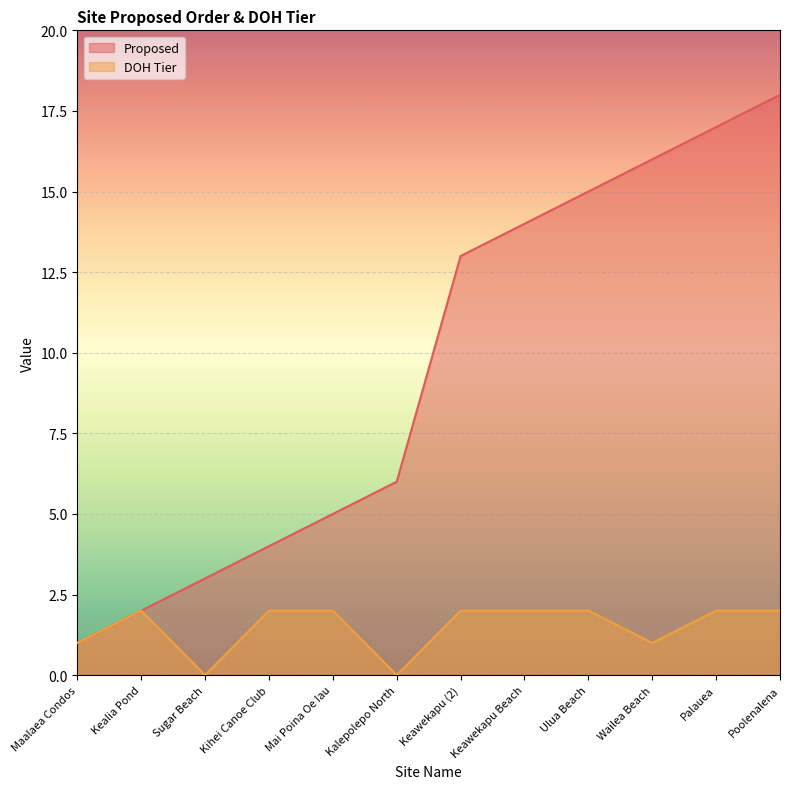

True or false: DOH Tier and Proposed cross at least once.

False